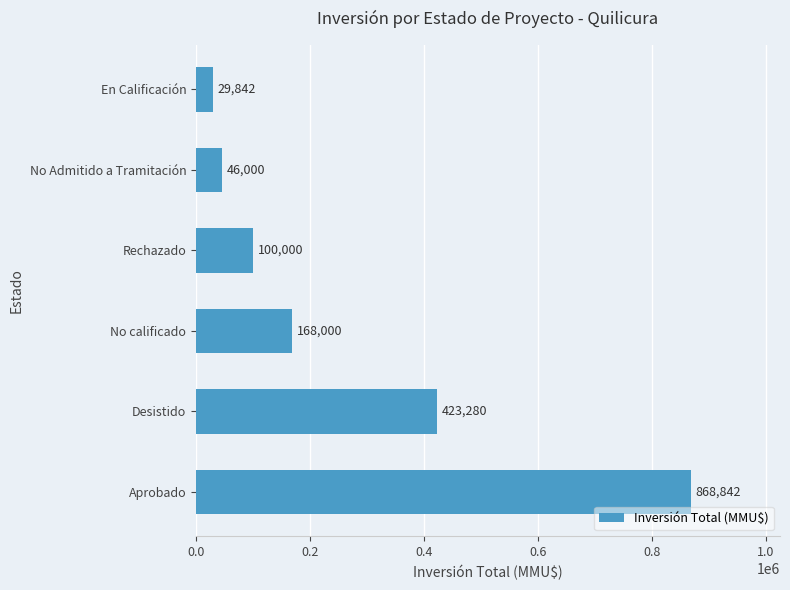

Reading bottom to top, transcribe all the data shown in this chart.

Aprobado=868842	Desistido=423280	No calificado=168000	Rechazado=100000	No Admitido a Tramitación=46000	En Calificación=29842